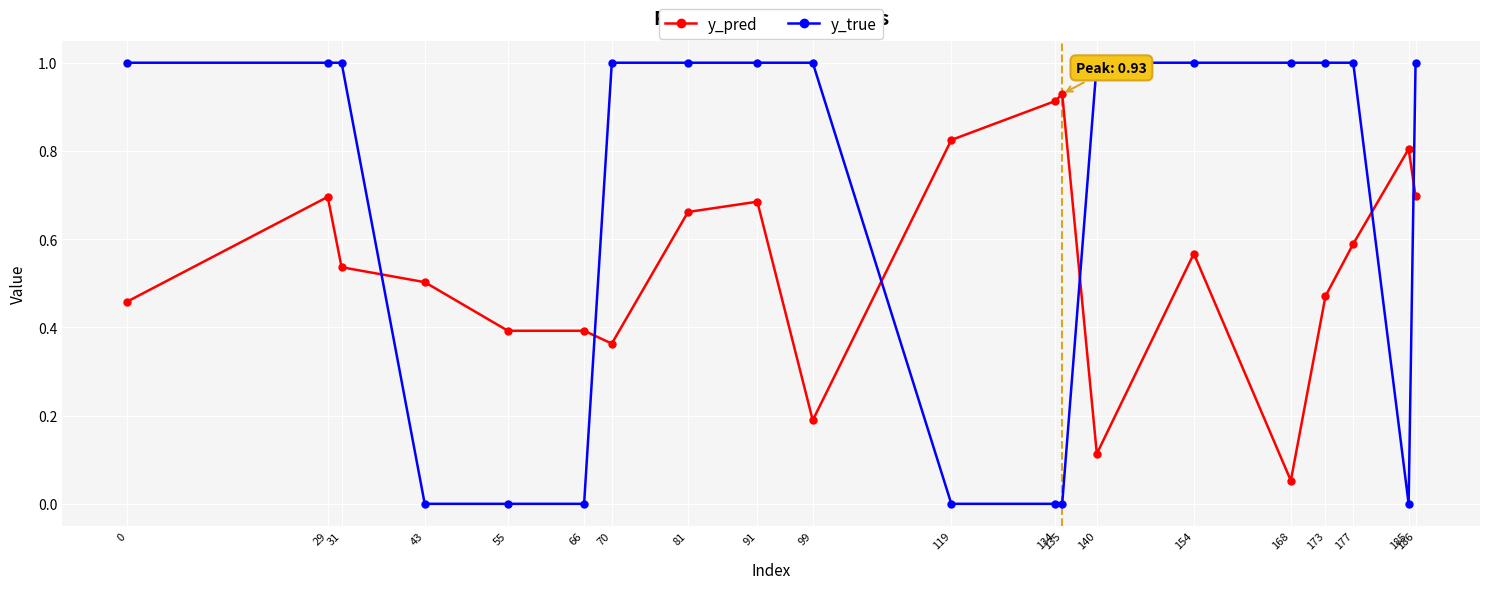

What are all the series names shown in the legend?

y_pred, y_true